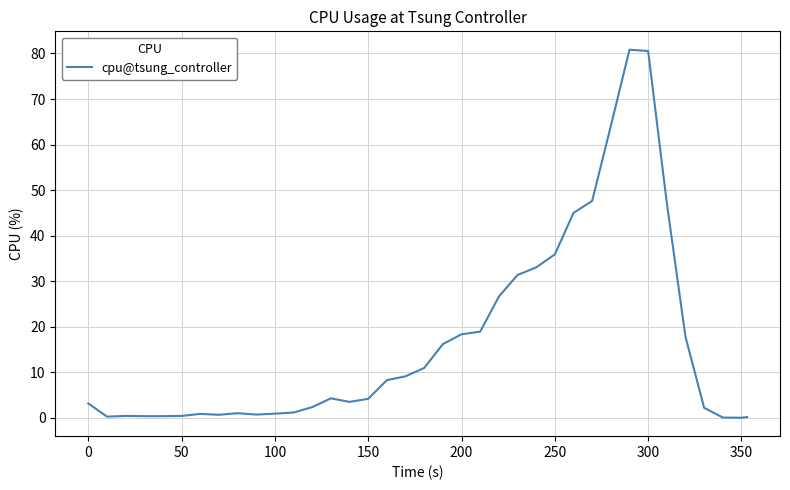

What is the greatest value displayed?

80.8